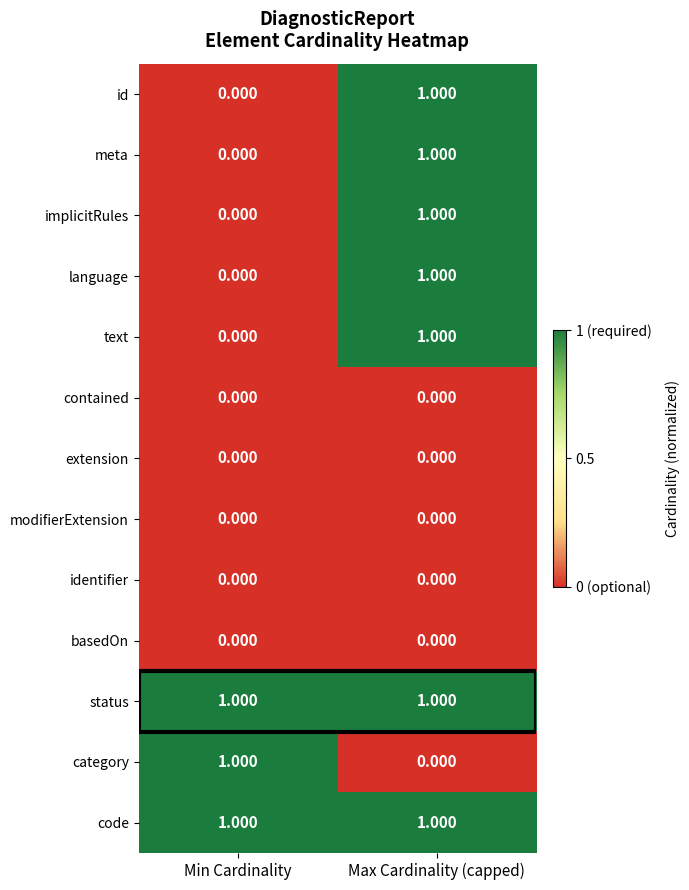

Is the value of contained at Max Cardinality (capped) greater than the value of status at Max Cardinality (capped)?

No